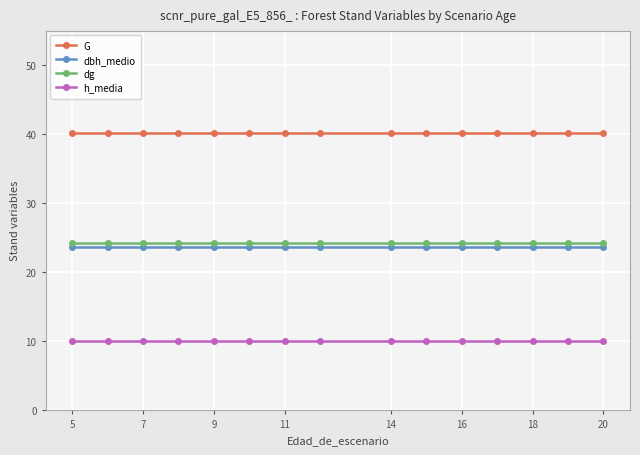

What is the minimum value for h_media?

10.1